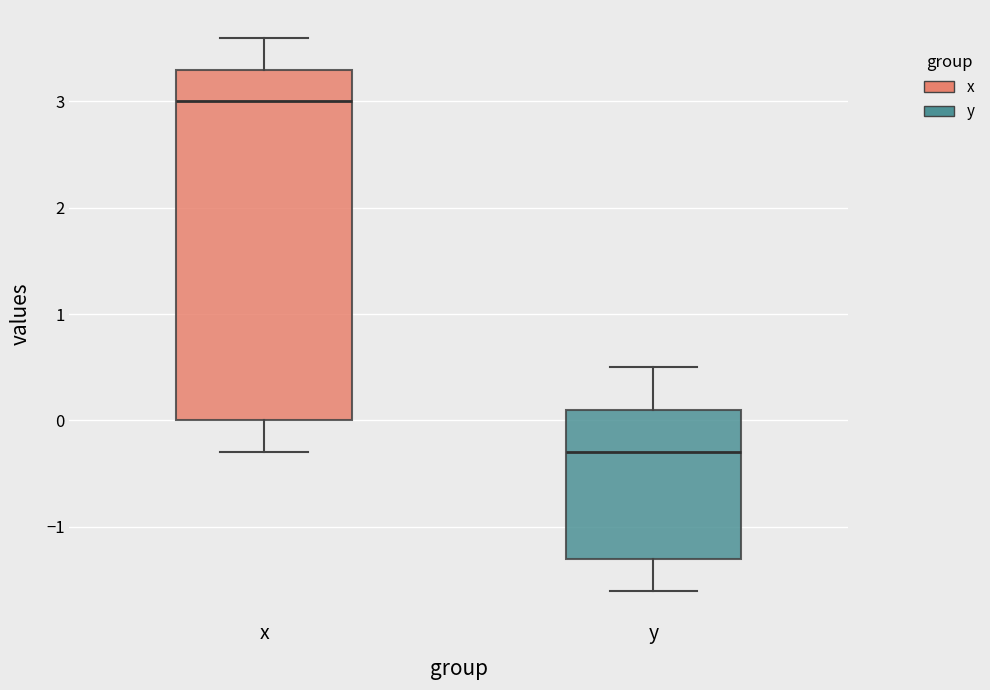

Which box has the highest median line?

x